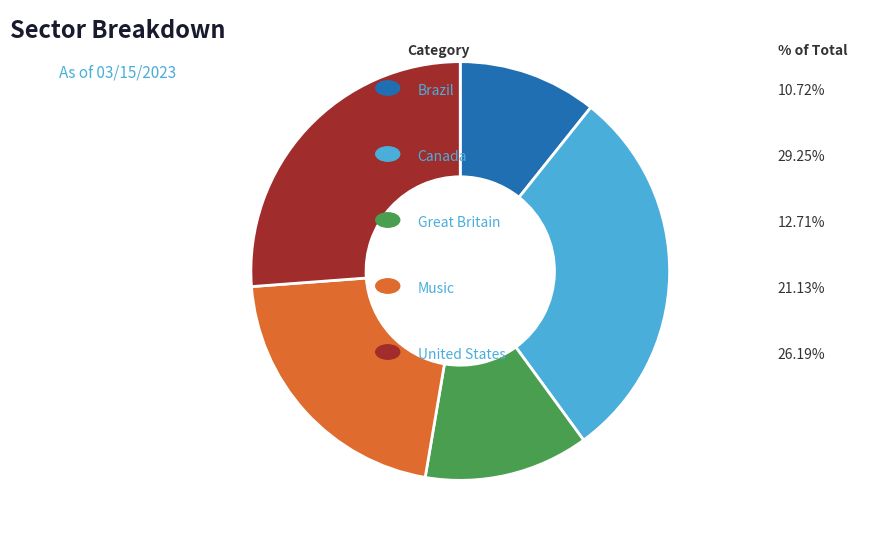

Is there any slice that represents more than half of the pie?

No